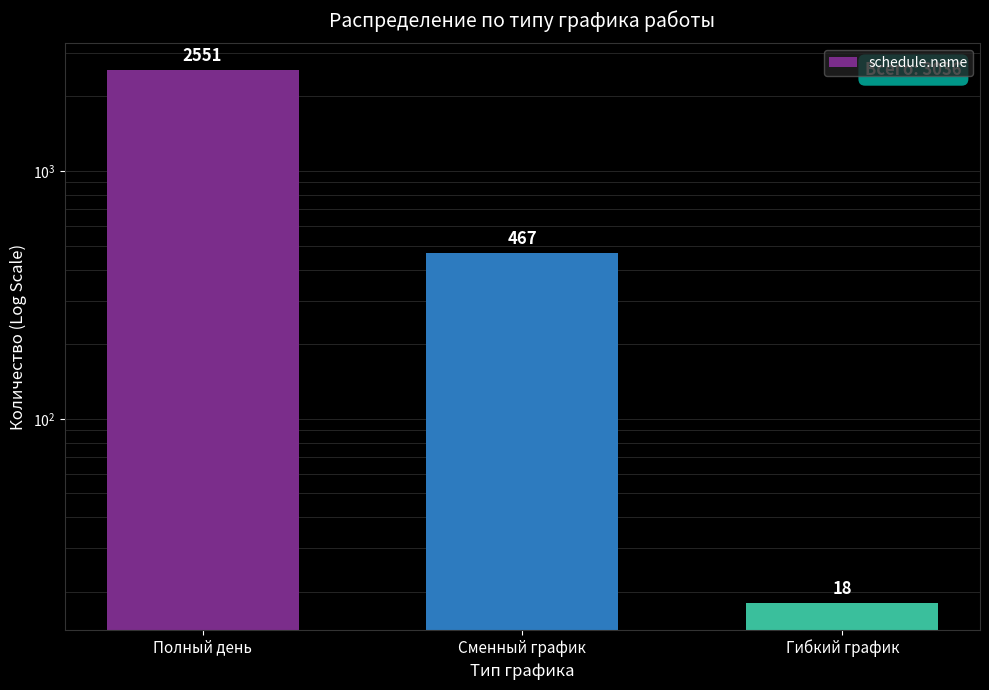

Which has a higher value, Полный день or Сменный график?

Полный день